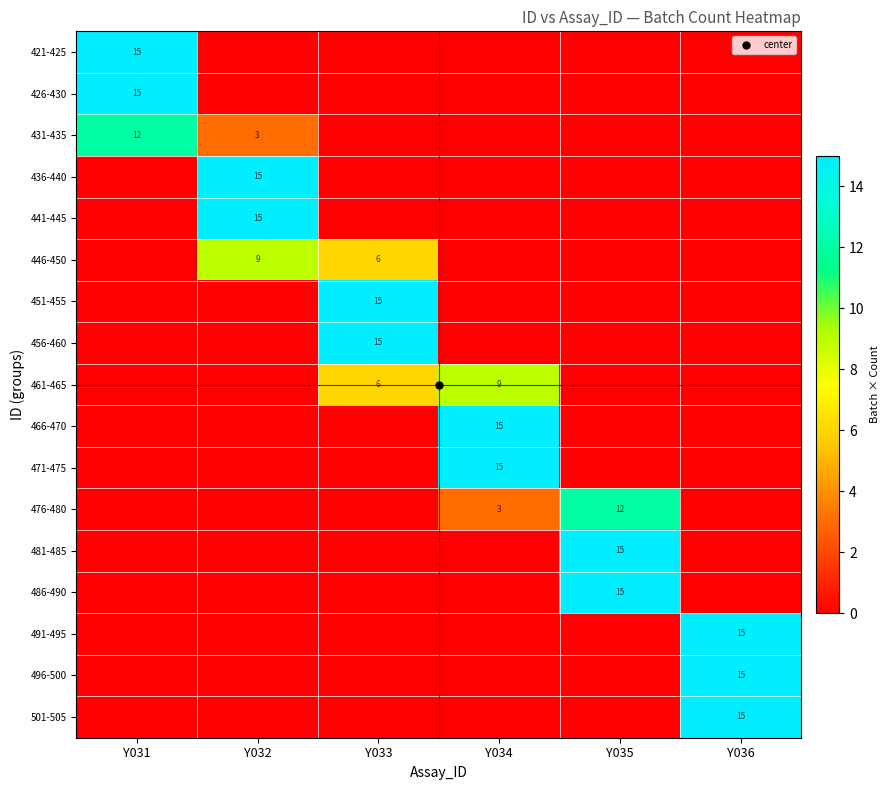

How many values in 431-435 are above zero?

2